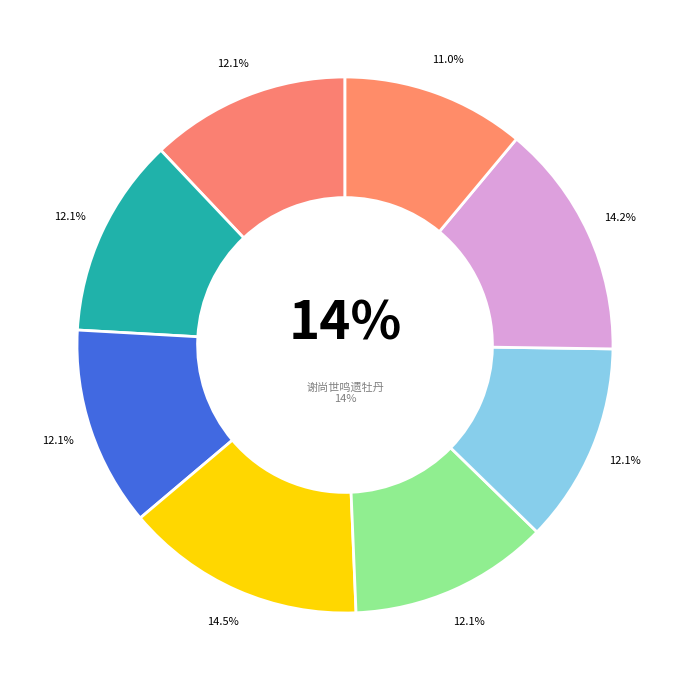

Do 同王子新陈世鸣徐伯元卫朝卿晚游燕子矶 and 夏日同陈世鸣凭虚阁宴集次陈徐二子壁间韵四首 其四 together represent more than half of the pie?

No